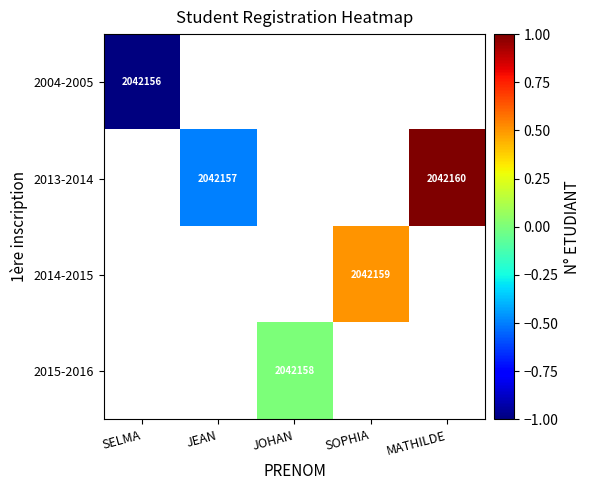

Between SOPHIA and MATHILDE, which is larger?

MATHILDE